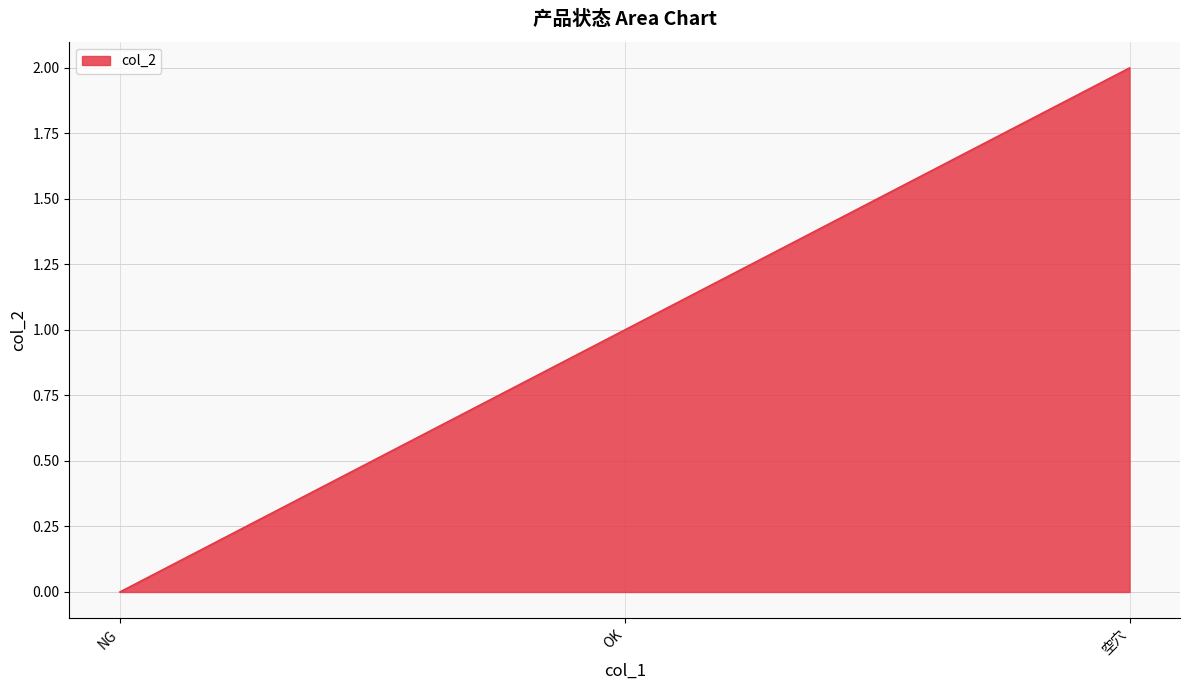

What position from the right is OK?

2